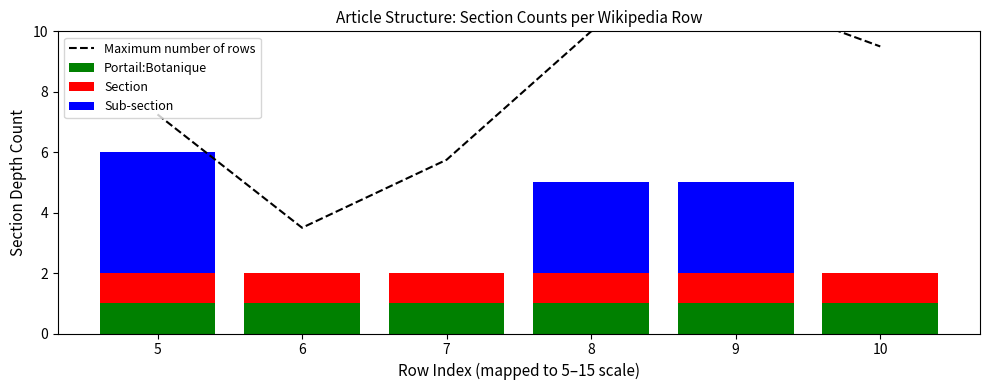

What is the greatest value displayed?

11.2